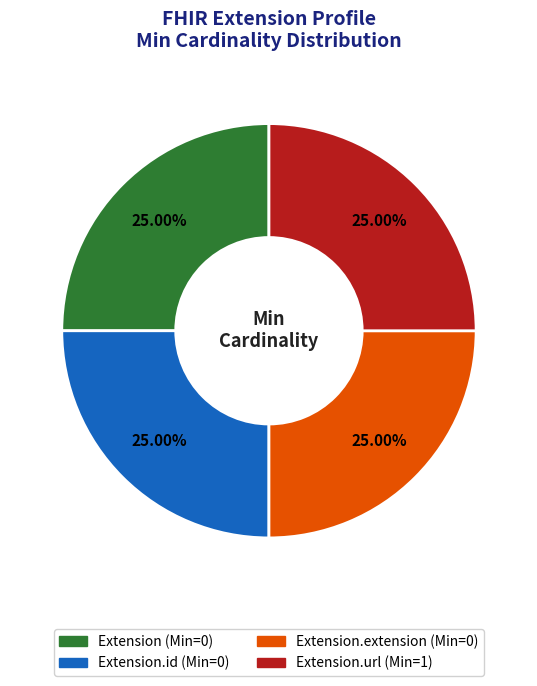

Does any single category account for the majority?

No